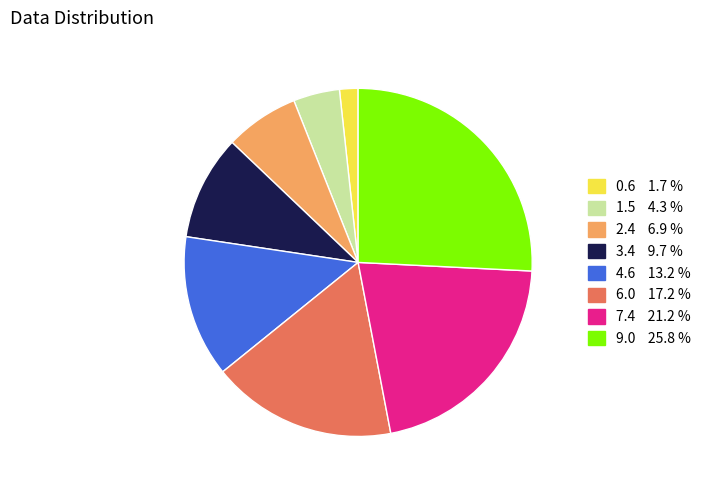

Does any single category account for the majority?

No